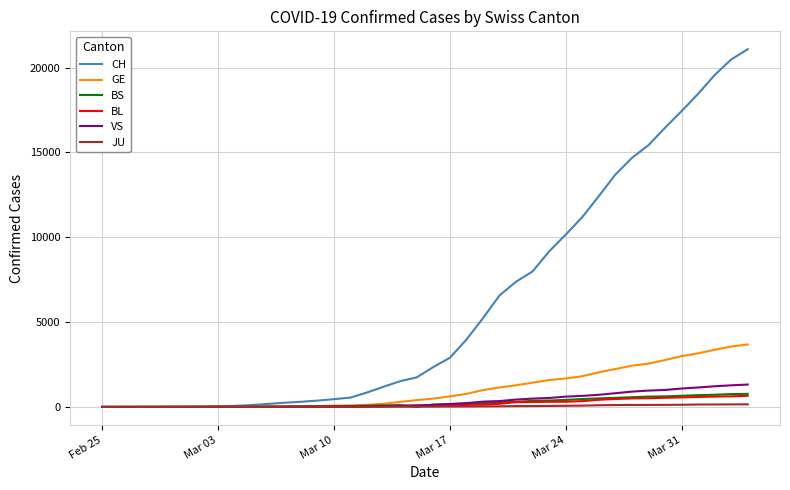

Which series has the largest total across all categories?

CH